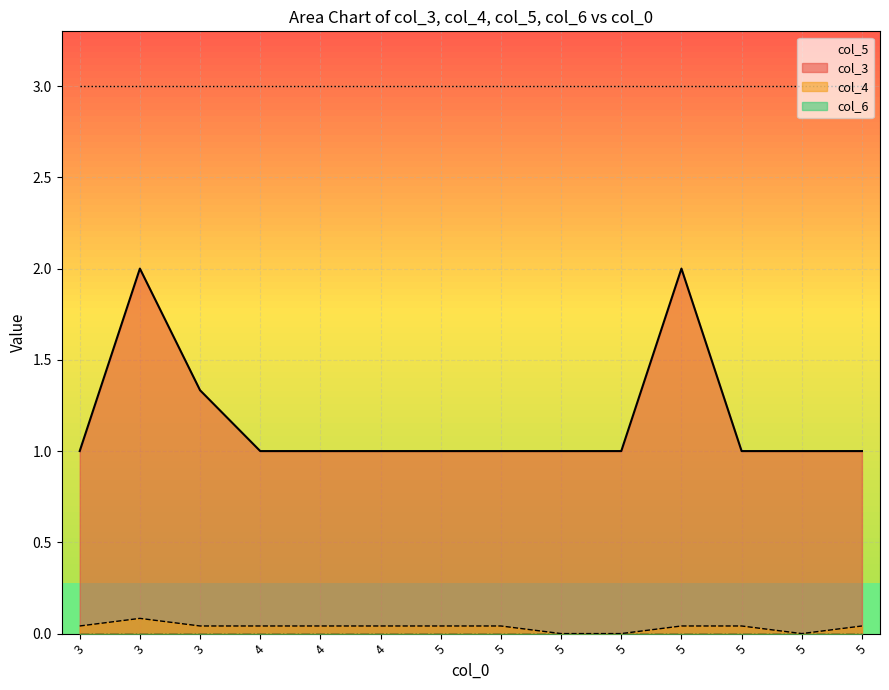

How many interior local valleys does the col_4 series have?

1